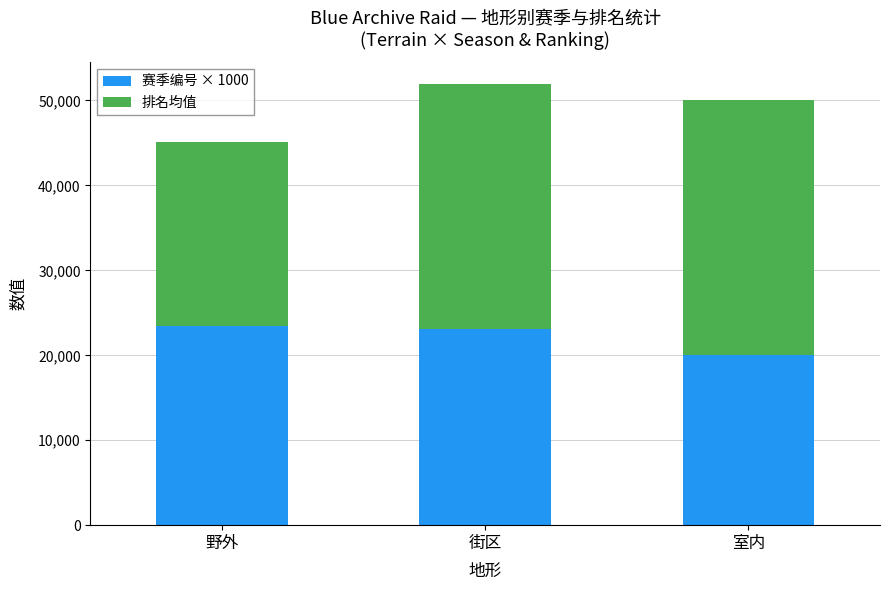

Read the 赛季编号 × 1000 value at 野外.

23500.0